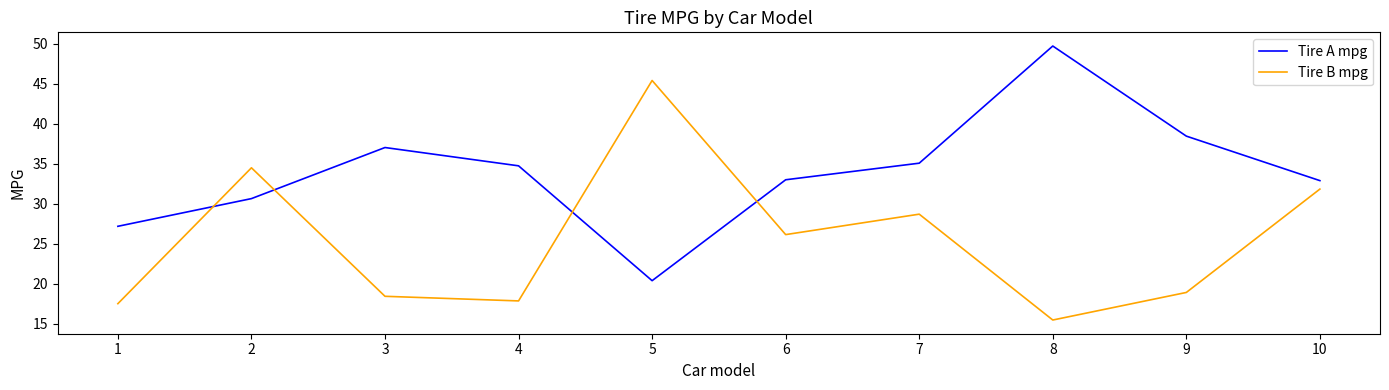

At which category does the chart reach its minimum across all series?

8